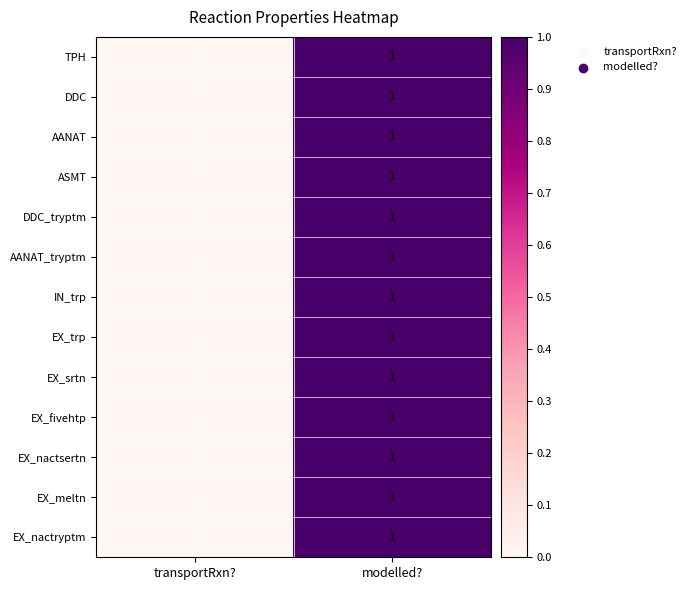

Reading right to left, what are all the values shown in this chart?

TPH: 1	0
DDC: 1	0
AANAT: 1	0
ASMT: 1	0
DDC_tryptm: 1	0
AANAT_tryptm: 1	0
IN_trp: 1	0
EX_trp: 1	0
EX_srtn: 1	0
EX_fivehtp: 1	0
EX_nactsertn: 1	0
EX_meltn: 1	0
EX_nactryptm: 1	0